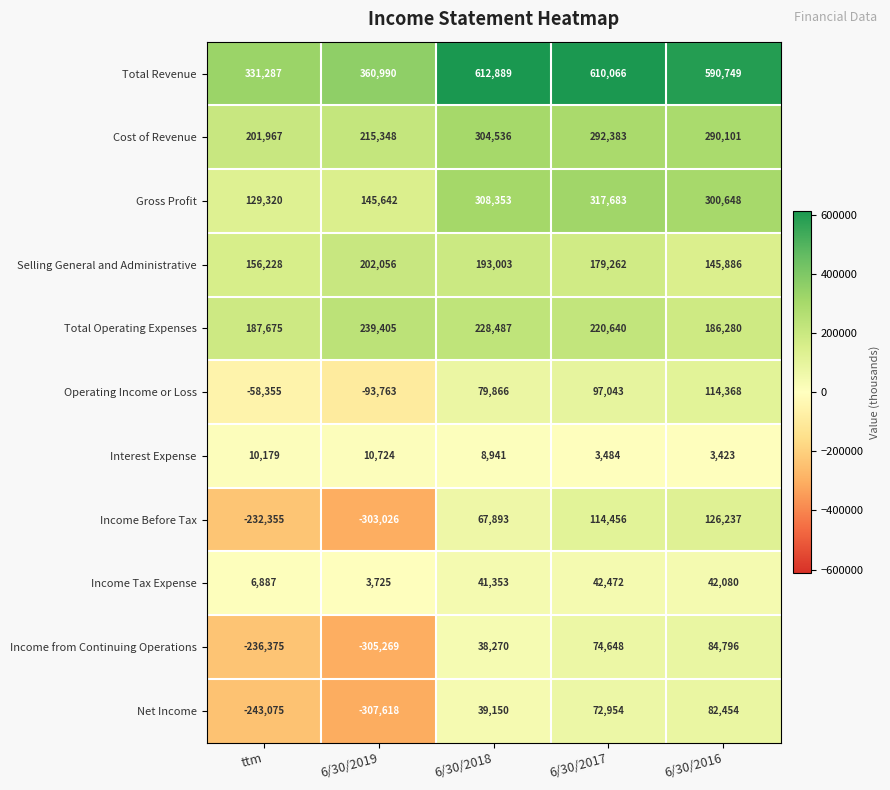

List the series in order of their peak value, lowest first.

Interest Expense, Income Tax Expense, Net Income, Income from Continuing Operations, Operating Income or Loss, Income Before Tax, Selling General and Administrative, Total Operating Expenses, Cost of Revenue, Gross Profit, Total Revenue